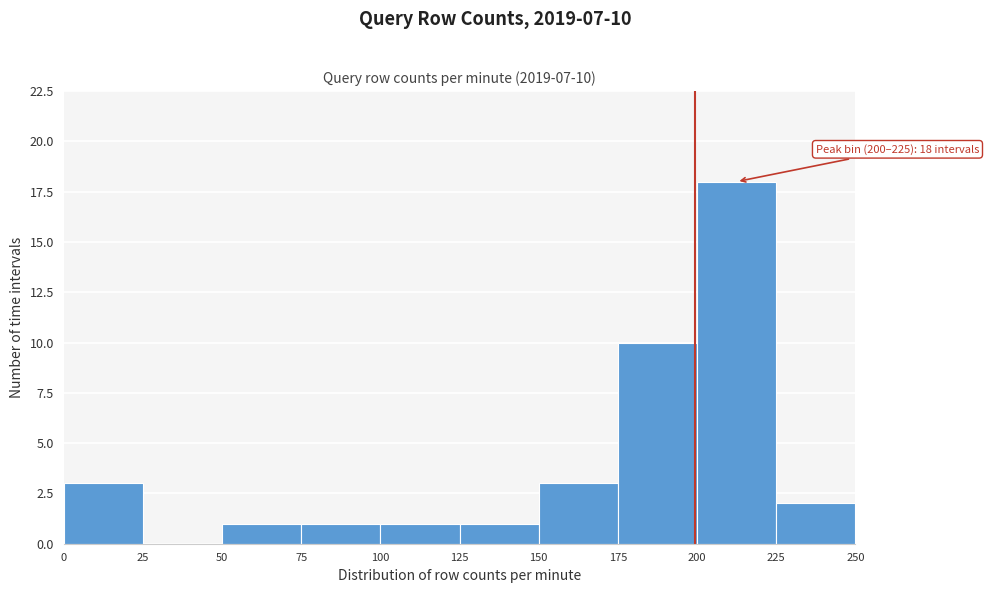

Which range on the x-axis has the tallest bar?

200 to 225